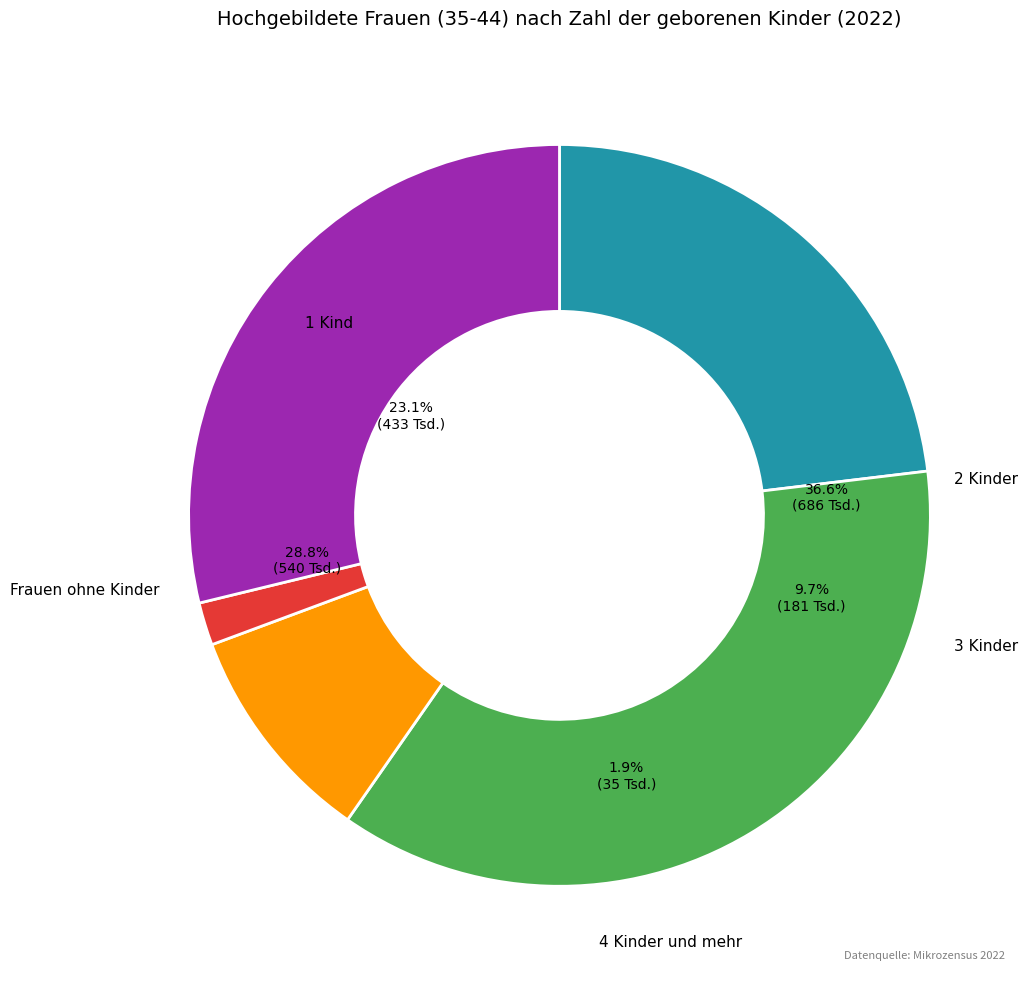

Is it true that 2 Kinder is 37% of the pie?

True